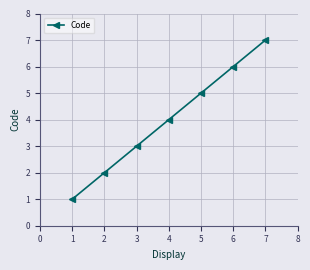

What is the smallest value displayed?

1